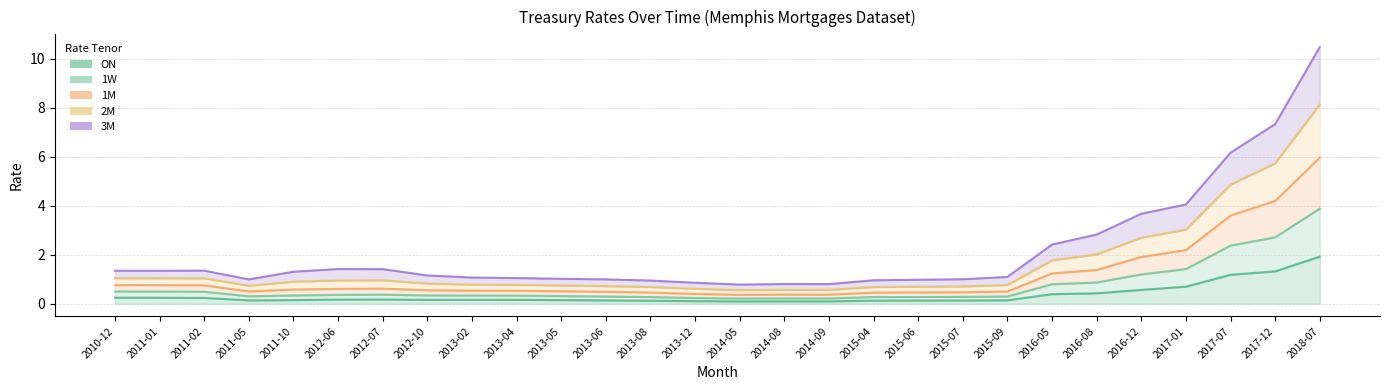

The value of 3M at 2017-01 is 2.2. True or false?

False